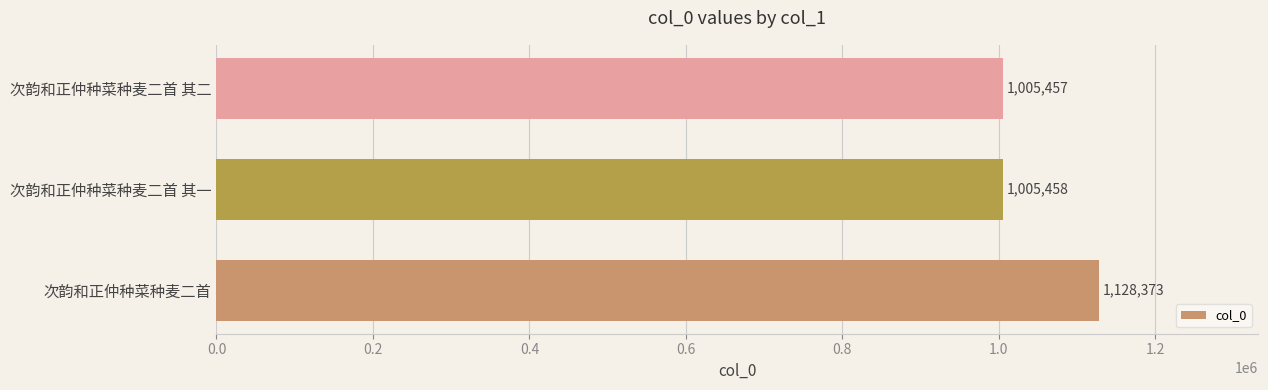

Reading top to bottom, extract all data points from this chart.

1005457	1005458	1128373